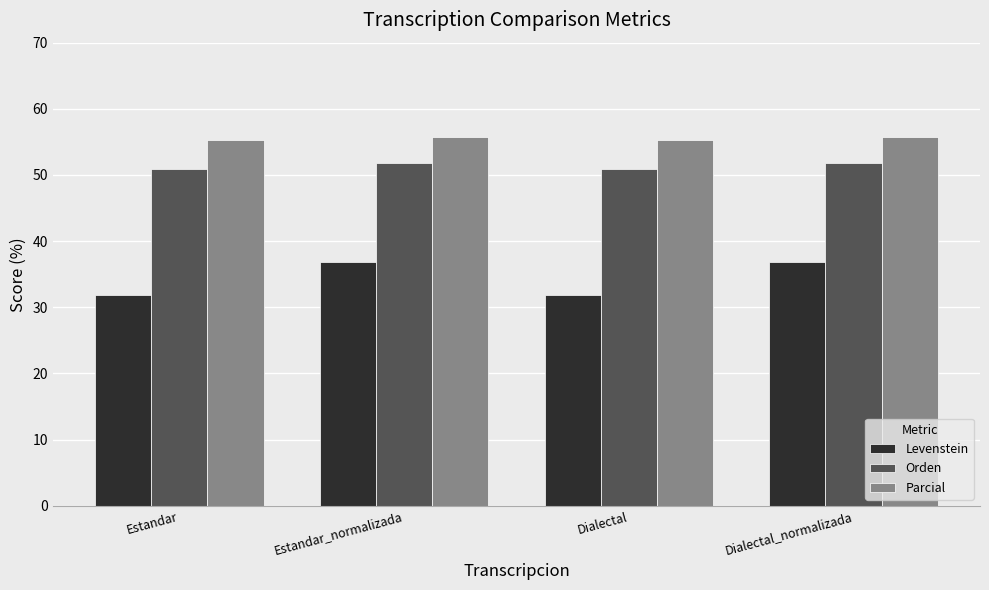

What are all the series names shown in the legend?

Levenstein, Orden, Parcial